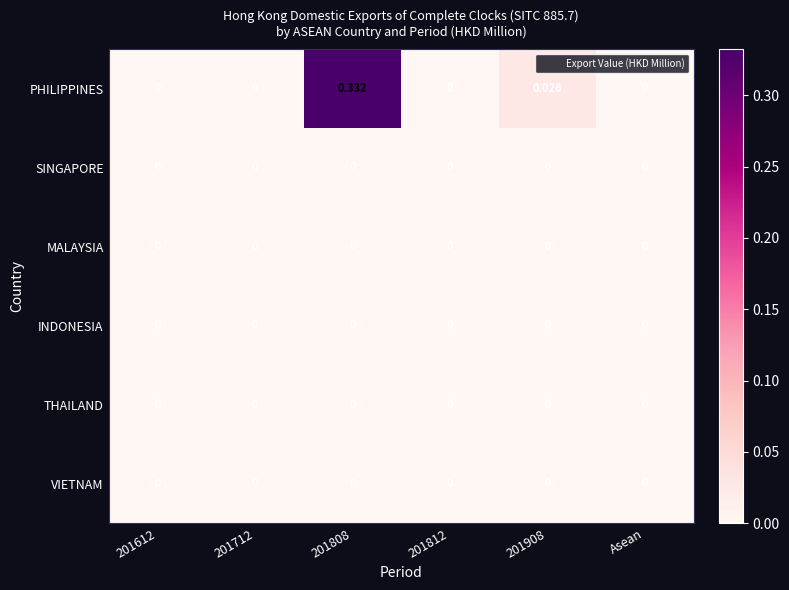

Which series has the largest total across all categories?

PHILIPPINES